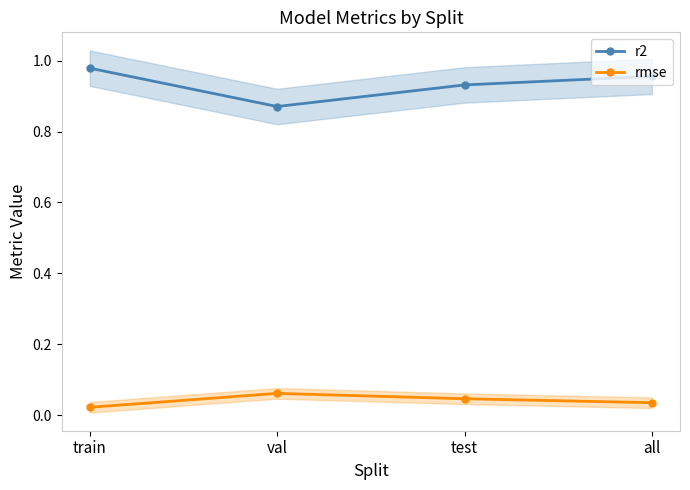

Where is rmse nearest to the value 0?

train